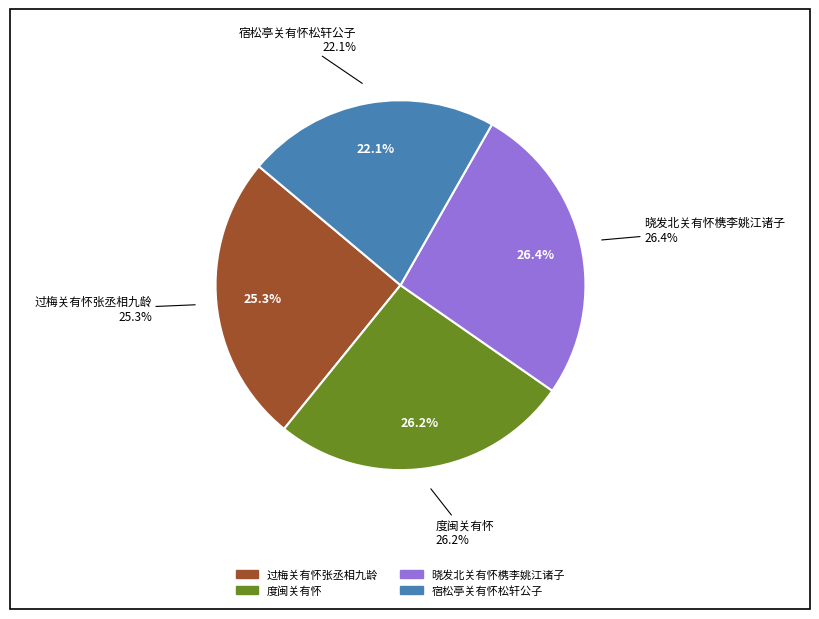

To the nearest percent, what portion does 晓发北关有怀槜李姚江诸子 represent?

26%